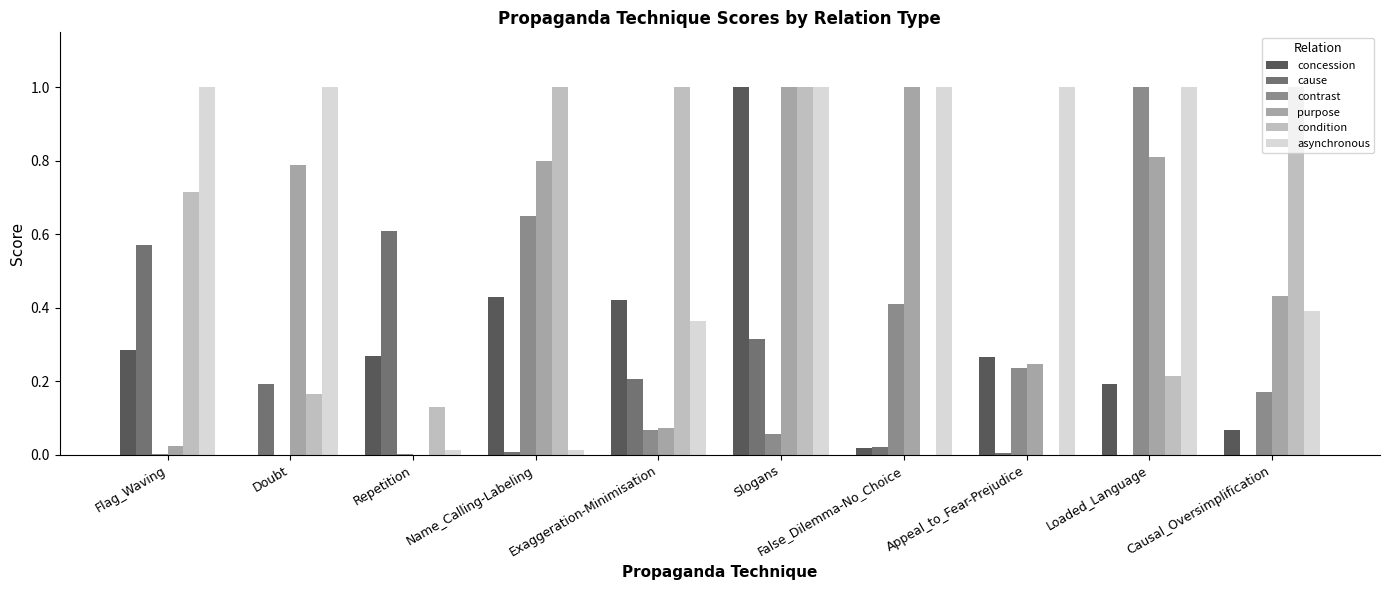

At which category is the sum across all series the highest?

Slogans